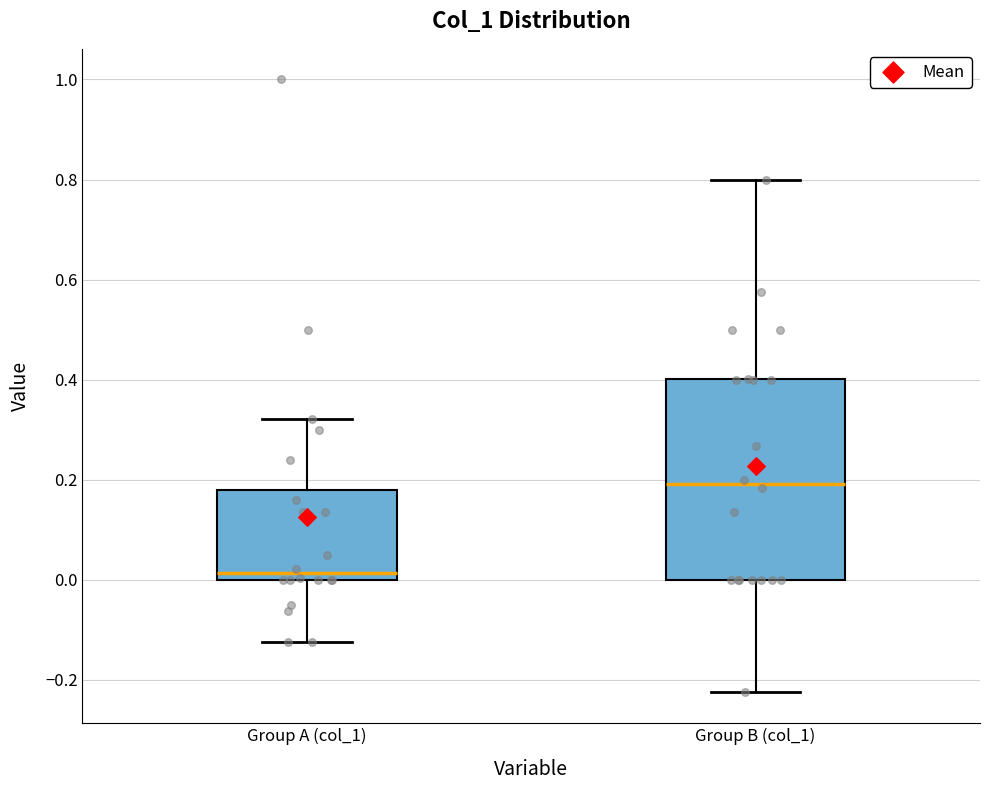

Comparing the boxes themselves (not the whiskers), which one is the tallest?

Group B (col_1)